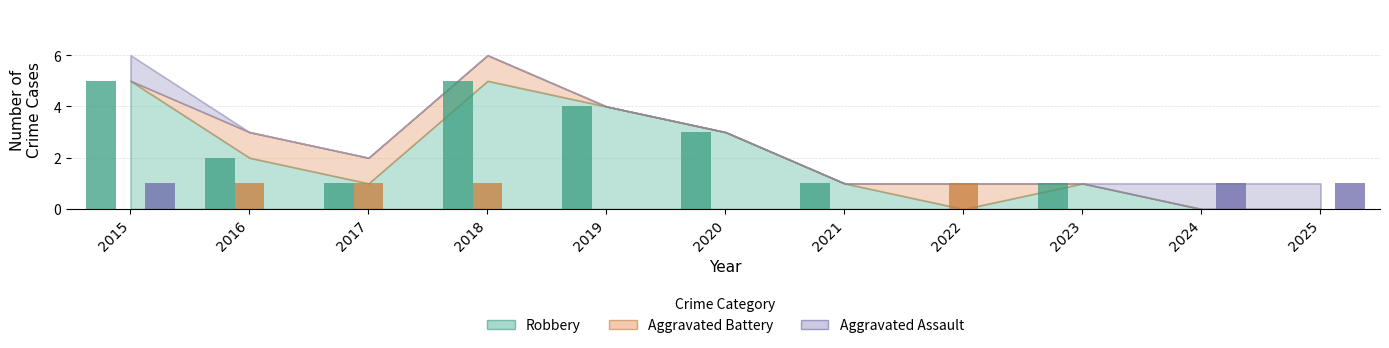

Rank the series at 2022 from lowest to highest value.

Aggravated Assault, Robbery, Aggravated Battery